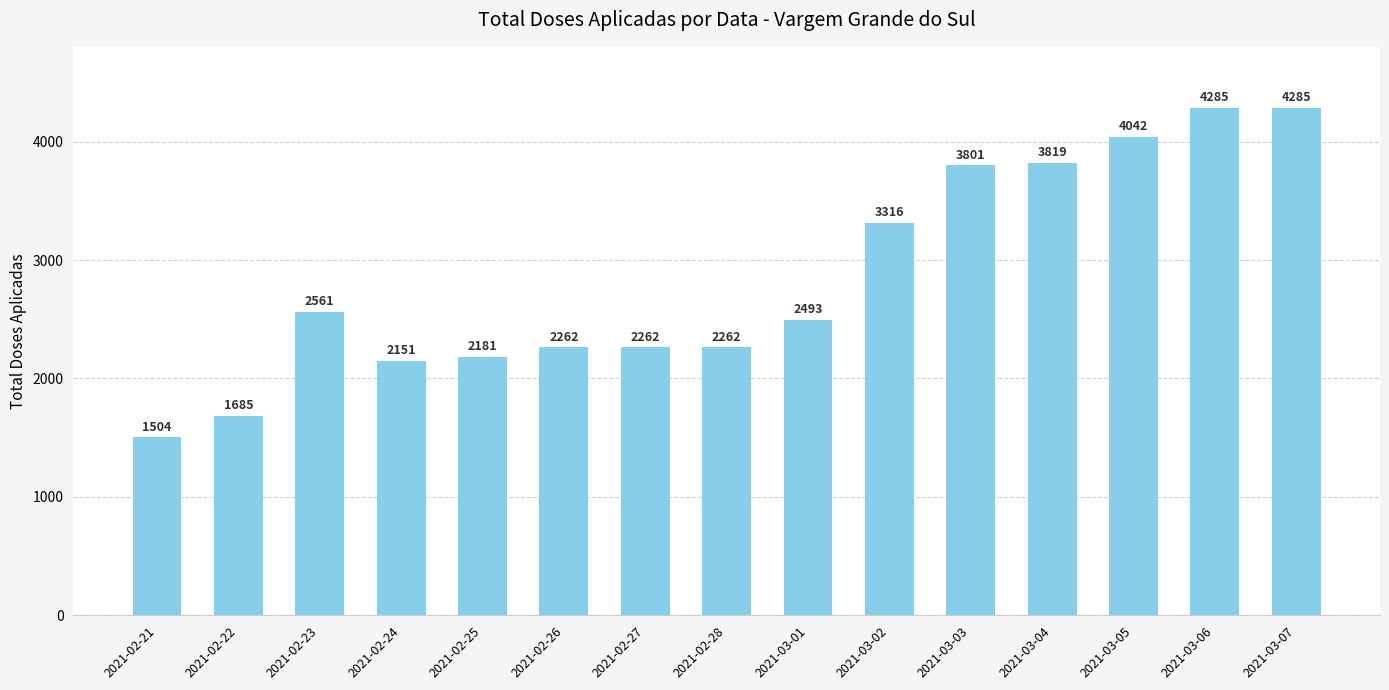

At which category does the chart reach its minimum across all series?

2021-02-21